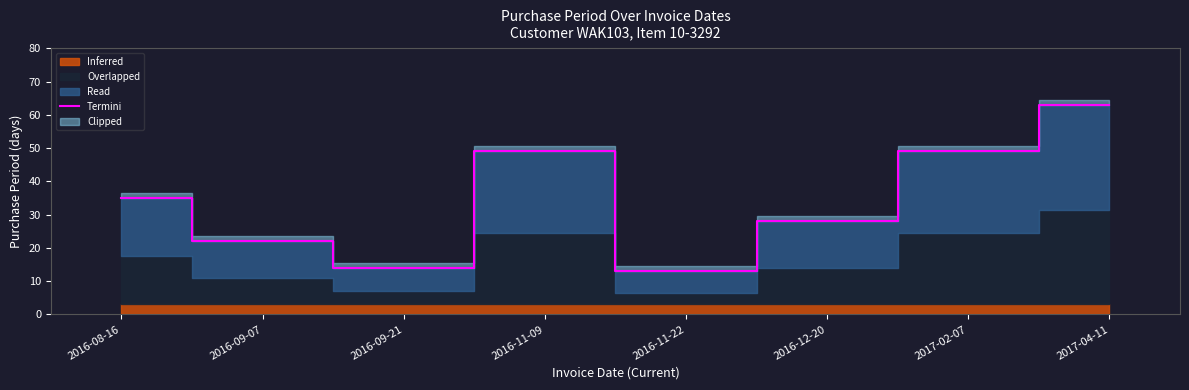

Is it true that the value at 2016-12-20 is 28?

True